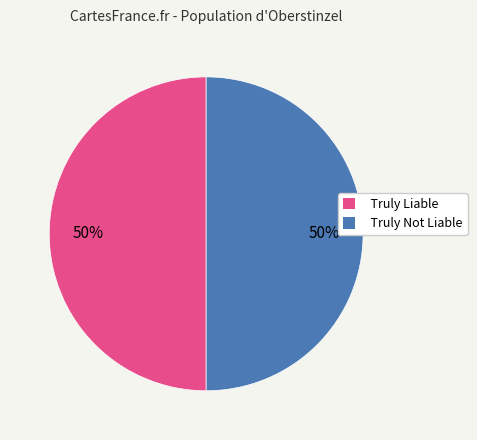

How many slices are in this pie chart?

2